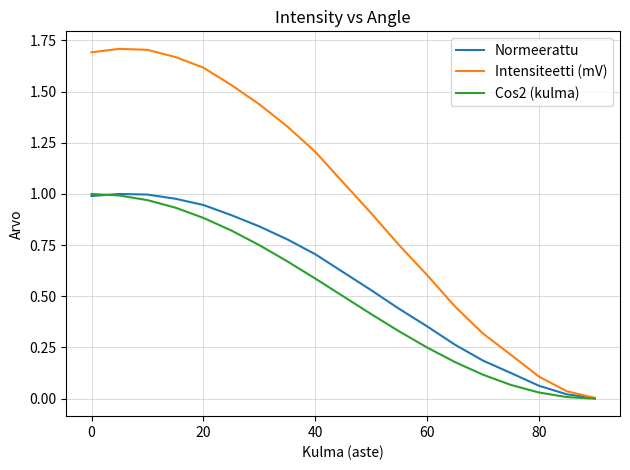

Which series has the largest total across all categories?

Intensiteetti (mV)